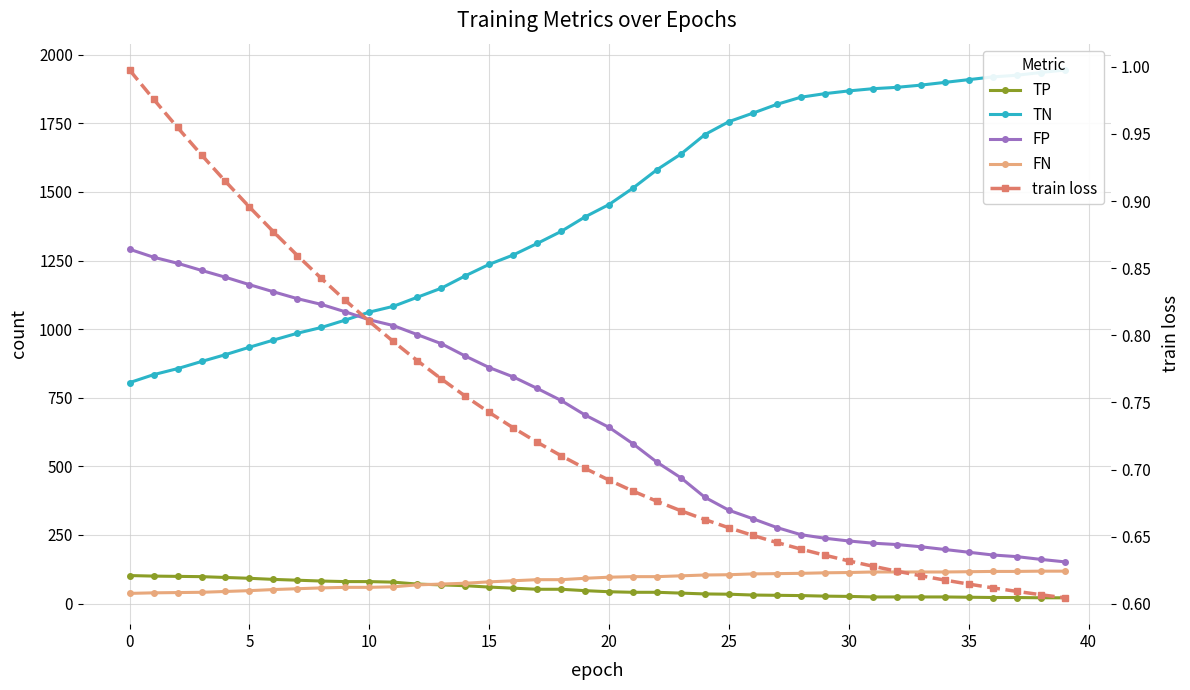

Read the TP value at 17.

52.0